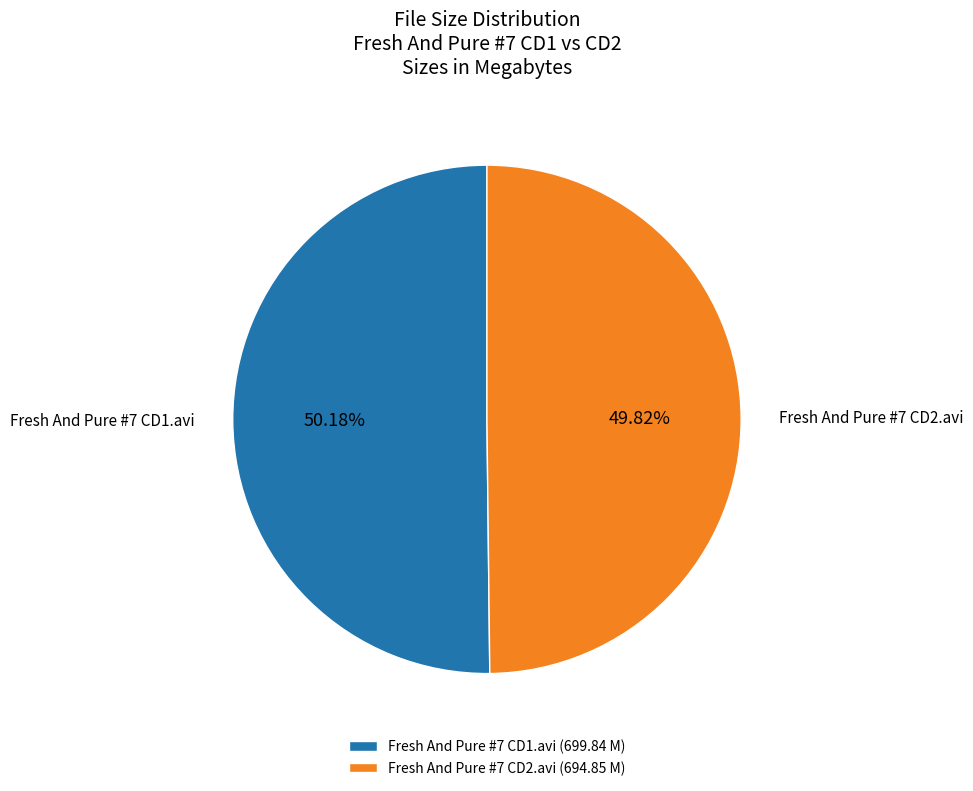

Do Fresh And Pure #7 CD2.avi (694.85 M) and Fresh And Pure #7 CD1.avi (699.84 M) together represent more than half of the pie?

Yes